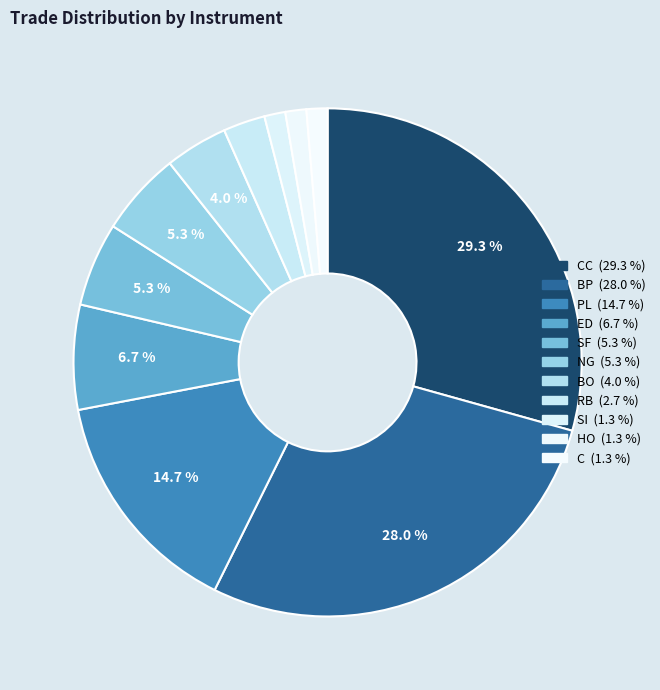

How many slices are in this pie chart?

11